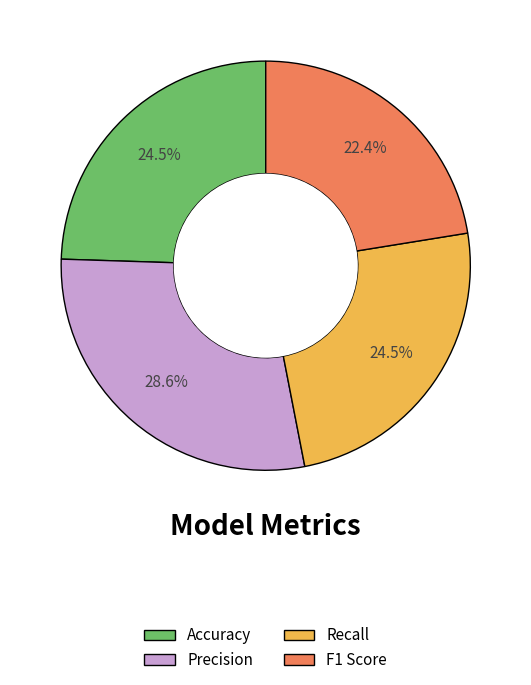

Between Accuracy and F1 Score, which is larger?

Accuracy